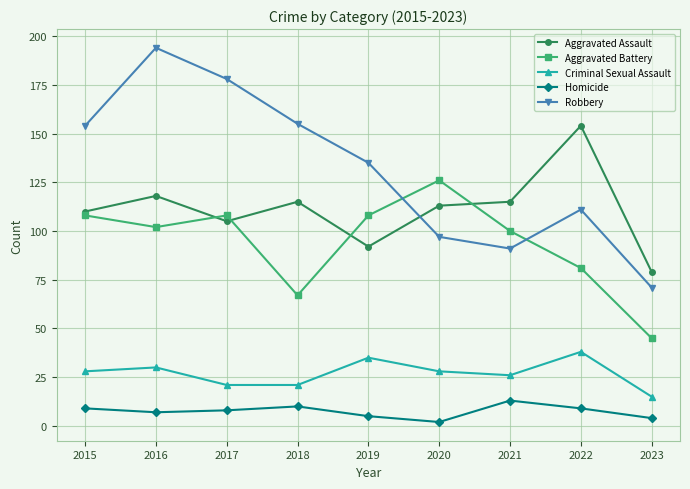

How many values in the Homicide series are below 8?

4